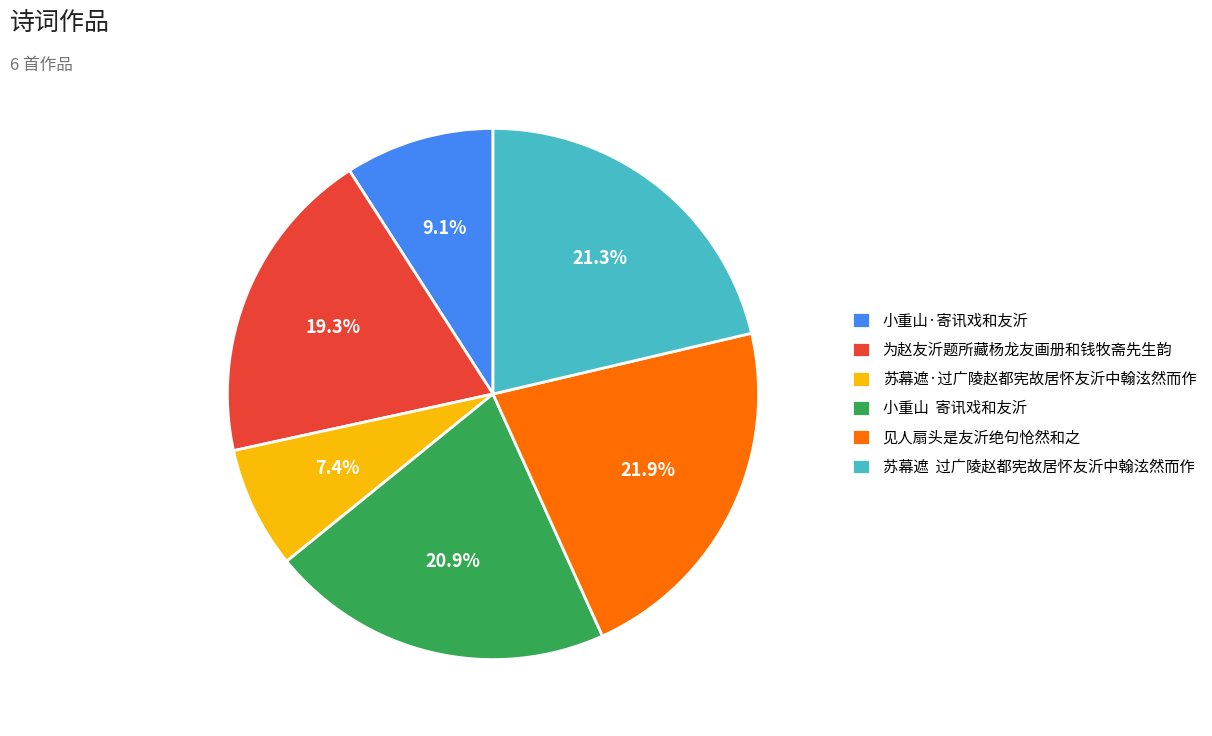

To the nearest percent, what is the average slice percentage?

17%